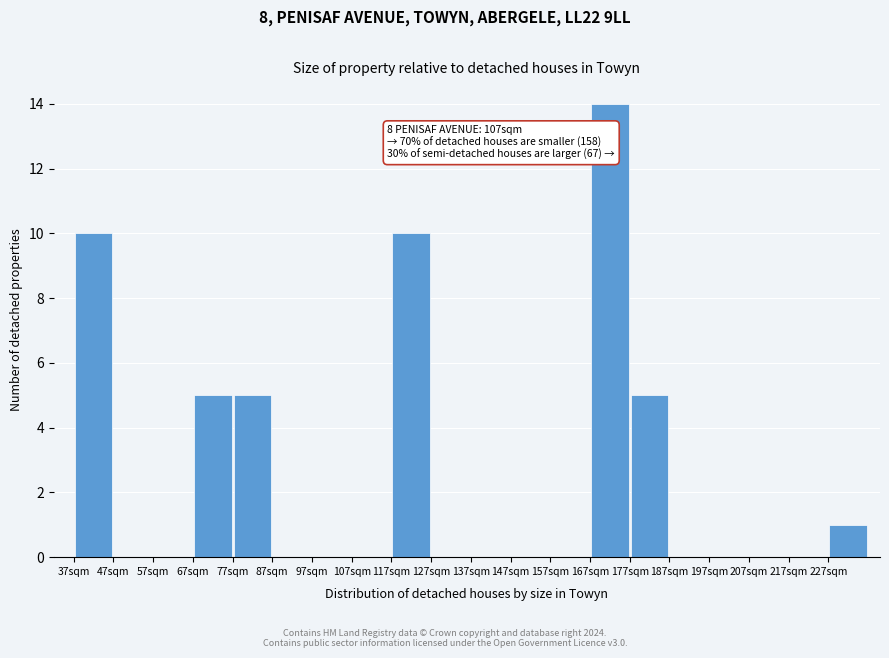

Over which range of the x-axis is the bar tallest?

167 to 177